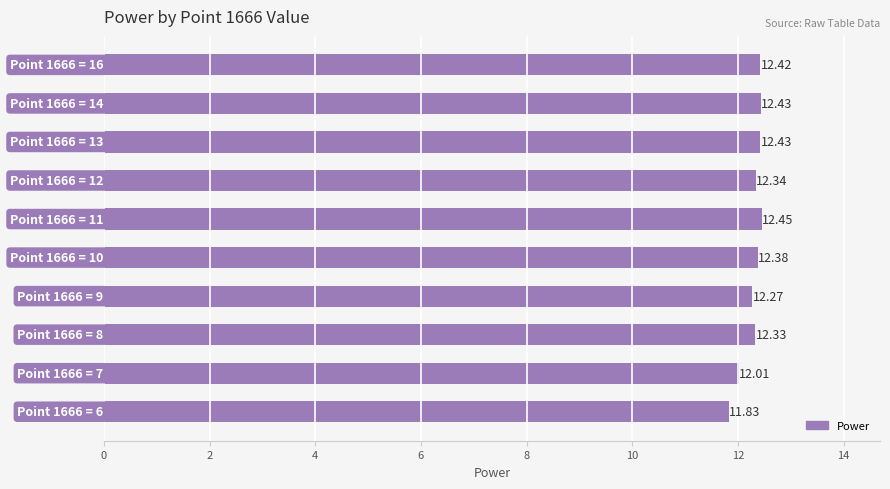

Are the bars grouped side by side (vs. stacked)?

No